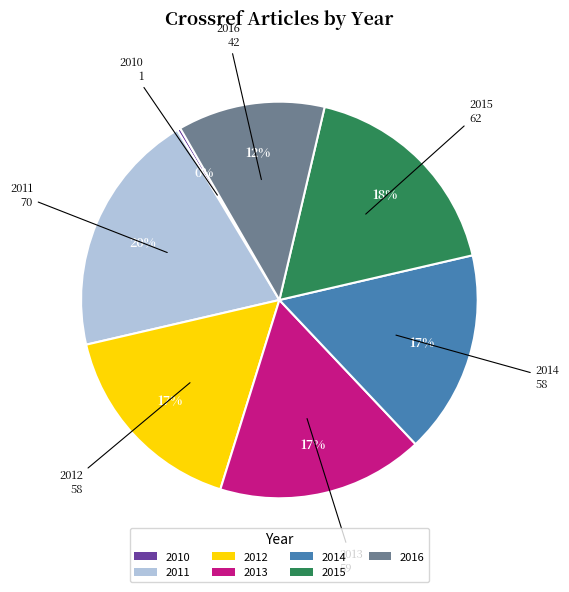

To the nearest percent, what percentage of the pie is 2011?

20%